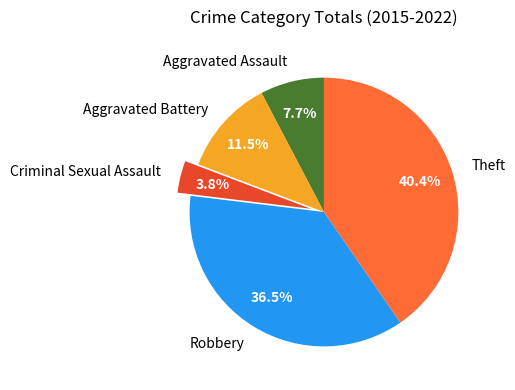

To the nearest percent, what is the difference between the largest and smallest slice percentages?

37%